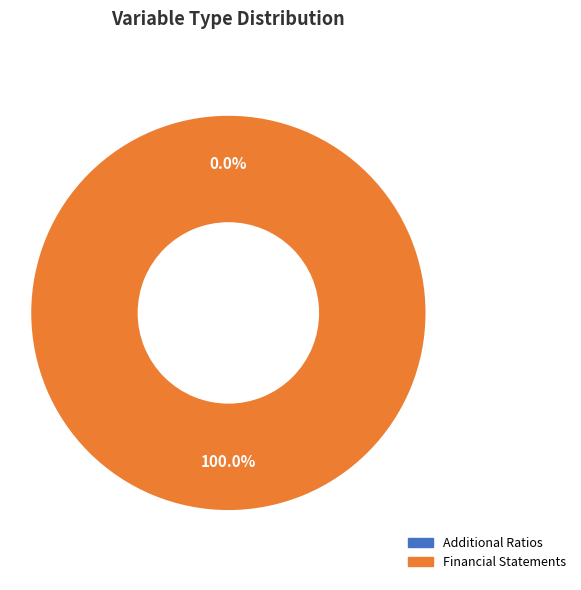

Is there a majority slice in this chart?

Yes